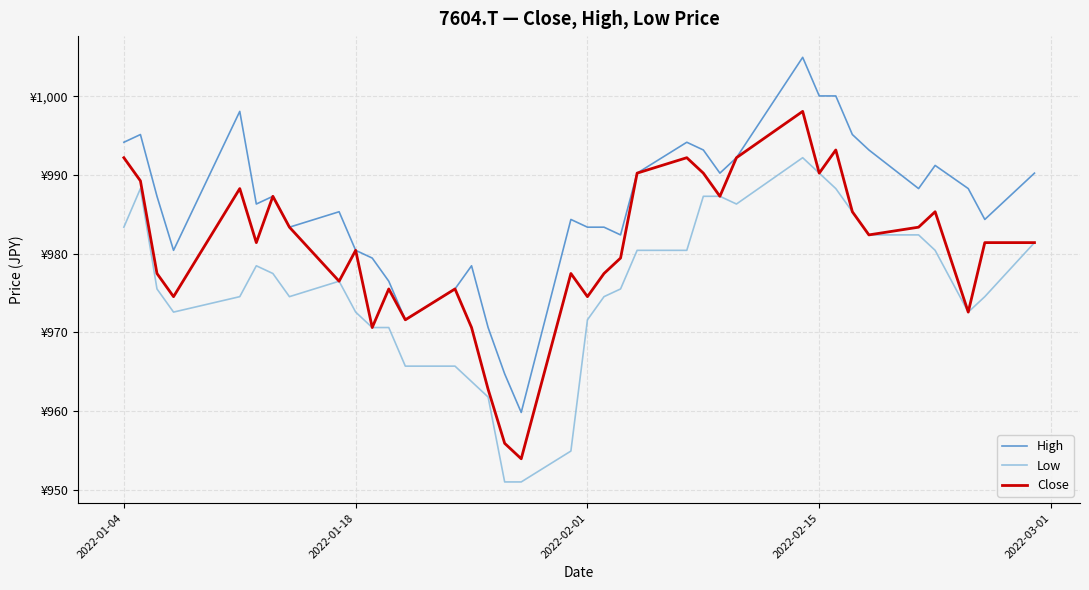

What is the value of the Low point at the 8th from the left?

974.5